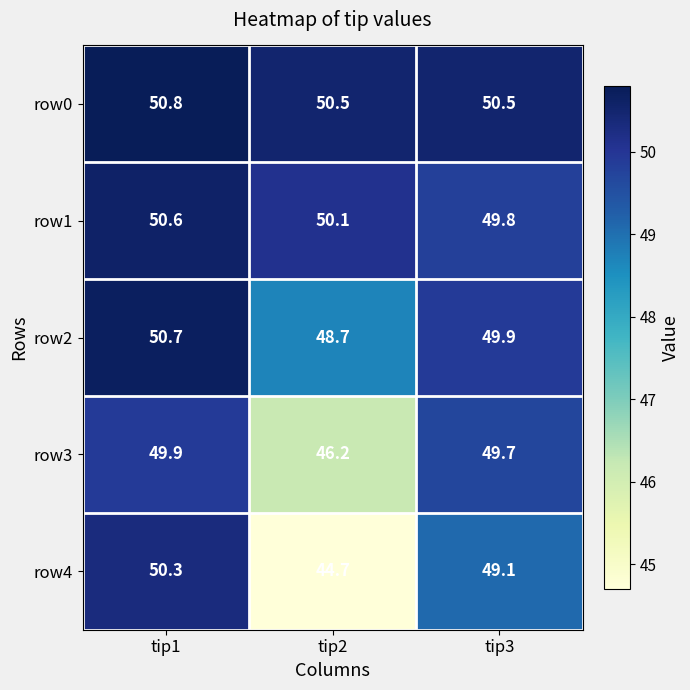

Which series has the widest spread of values?

row4